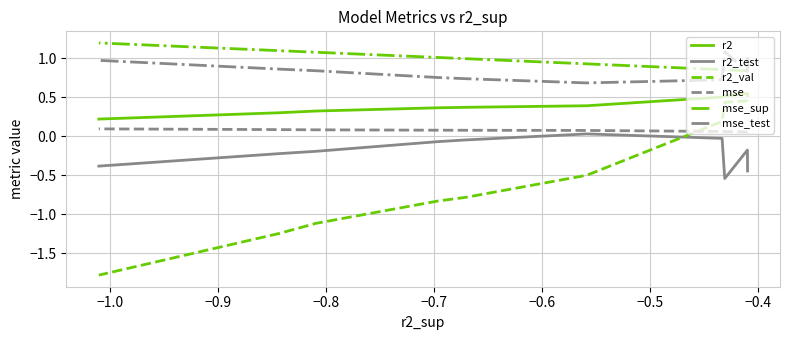

The mse series shows 0.1 at −1.0. True or false?

True